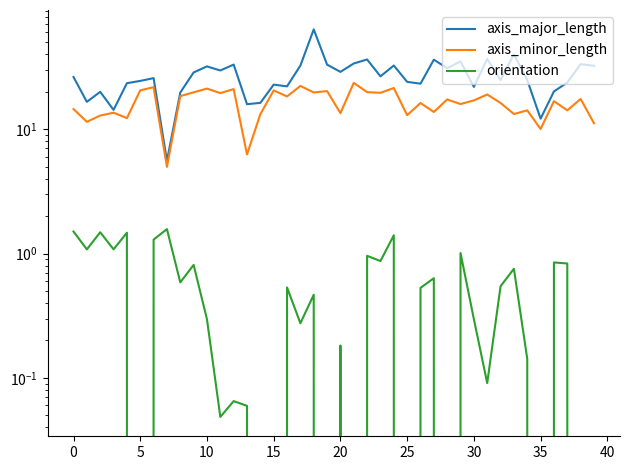

How many lines are shown in the chart?

3